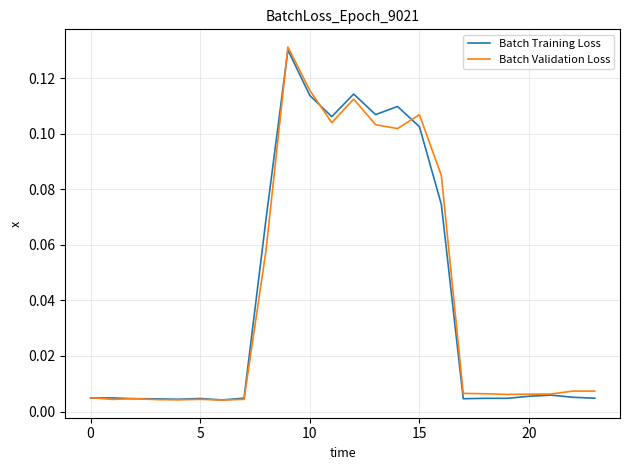

What is the label of the 2nd point from the right?

22